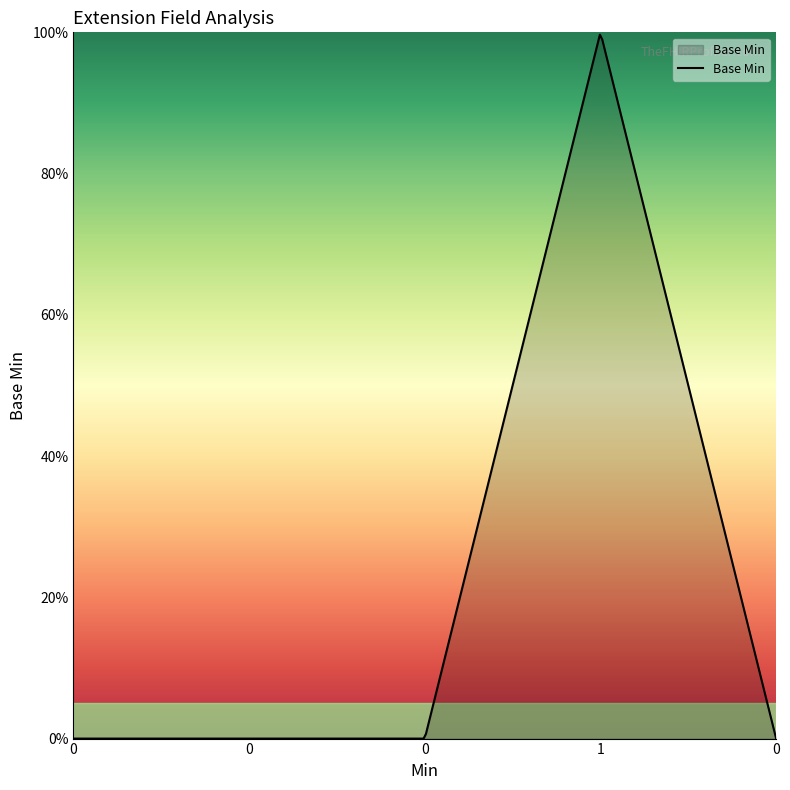

What is the sum of all values?

1